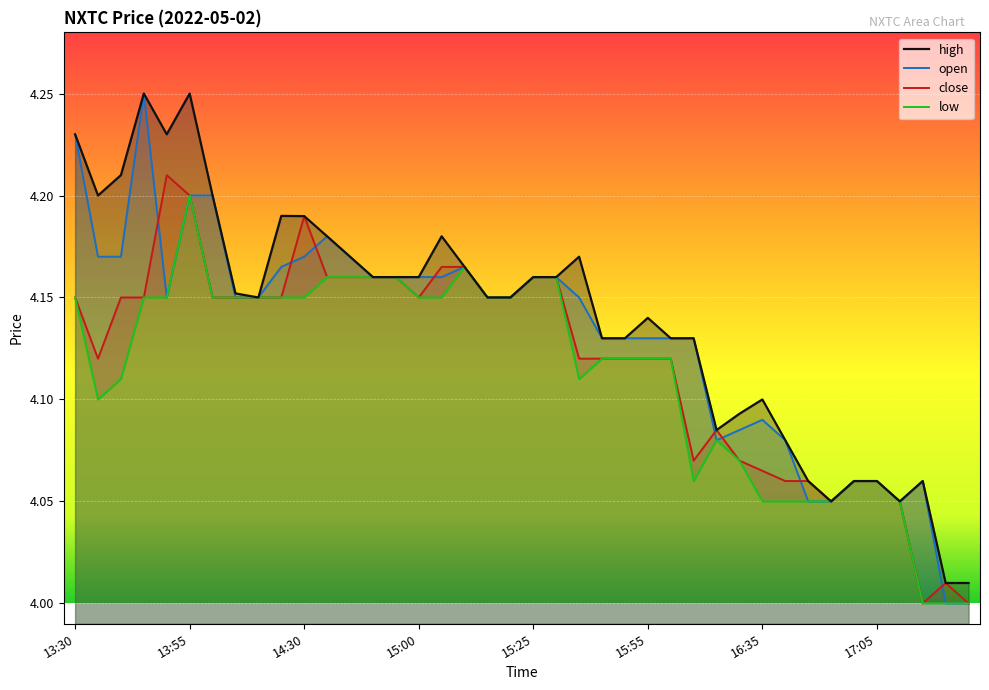

What is the difference between the low values at 19 and 29?

0.1